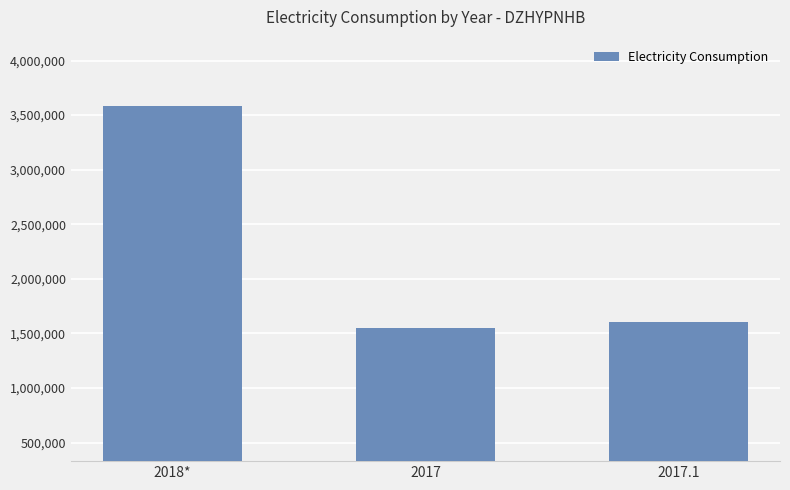

Are the bars grouped side by side (vs. stacked)?

No